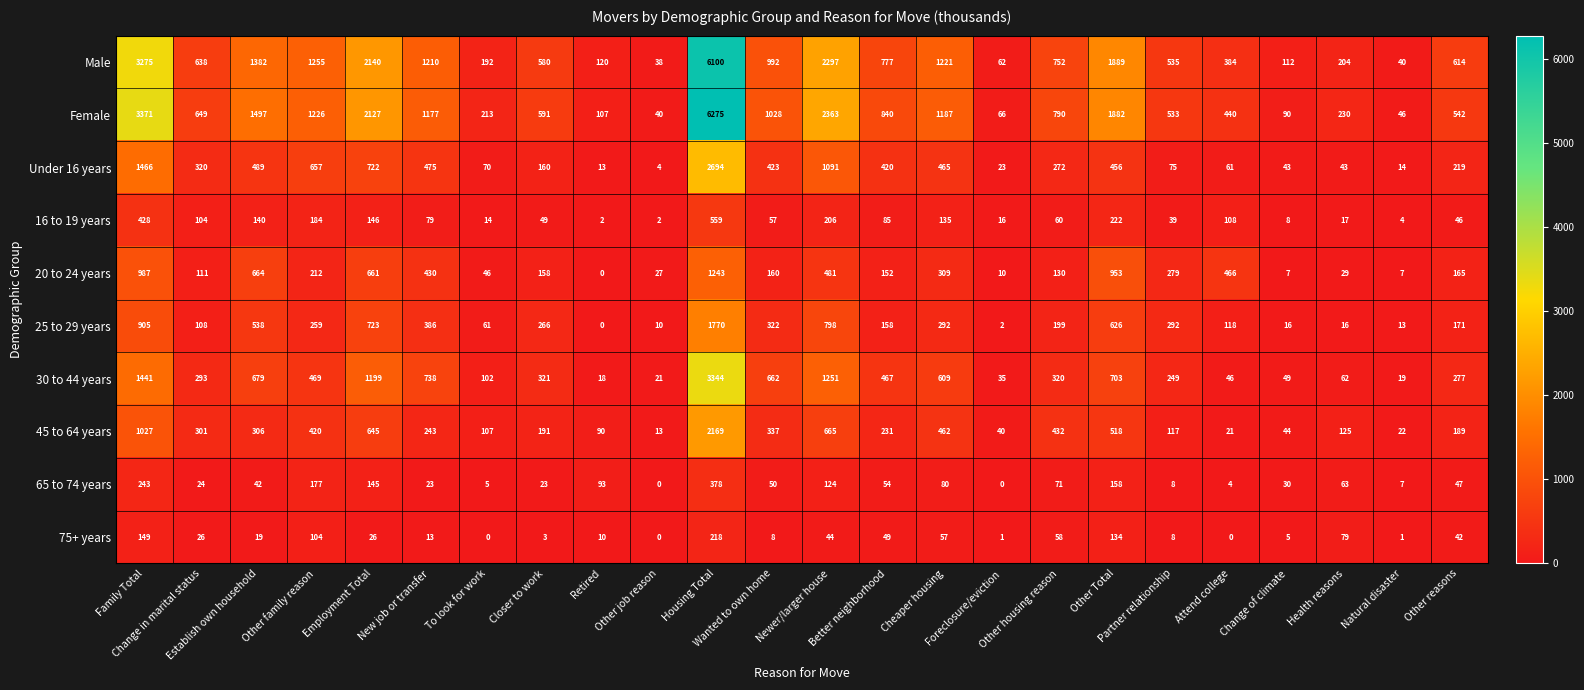

What is the maximum value shown in the chart?

6275